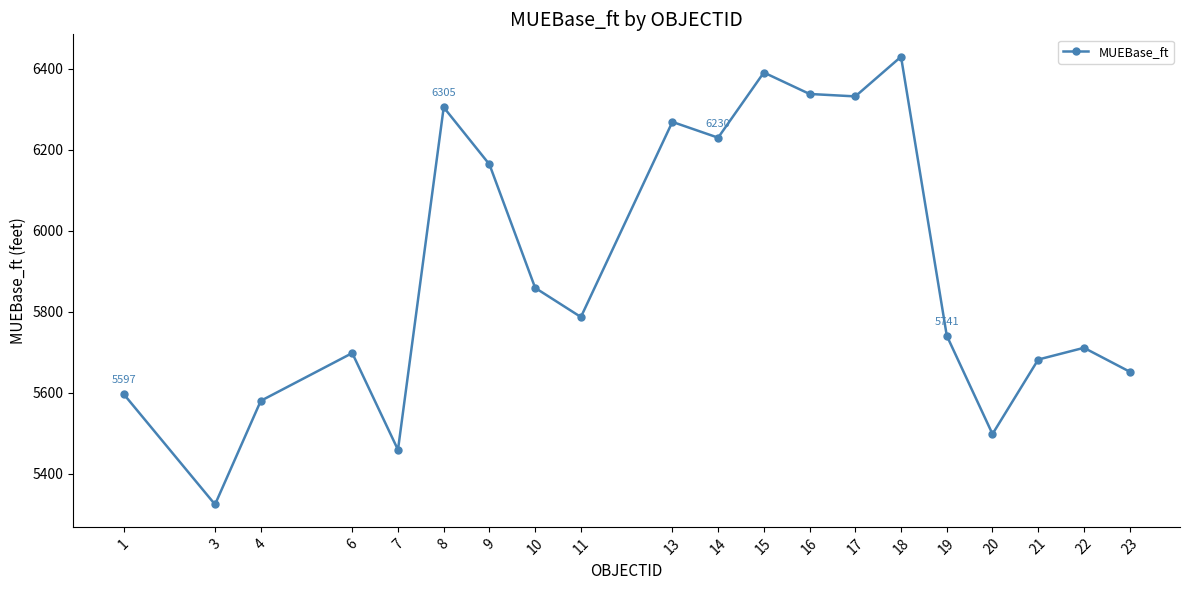

At which label is the value closest to 5877?

10